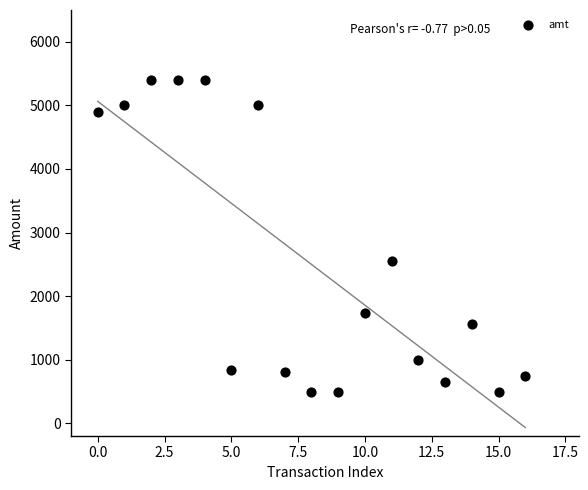

What Y value in the scatter plot is closest to 2948?

2555.0